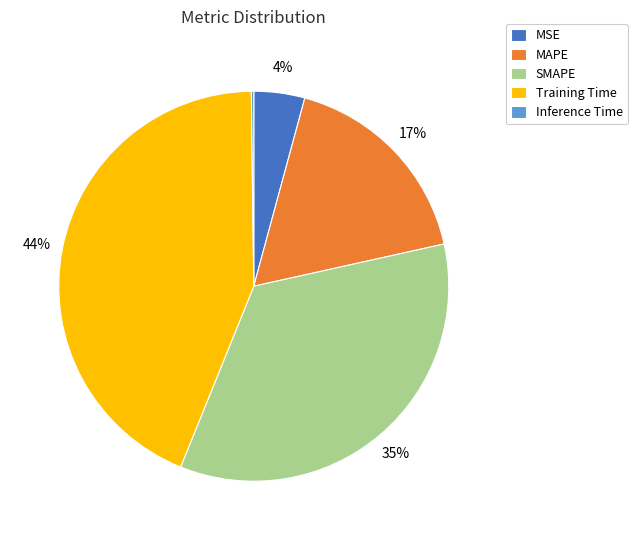

Which category has the biggest portion of the pie?

Training Time